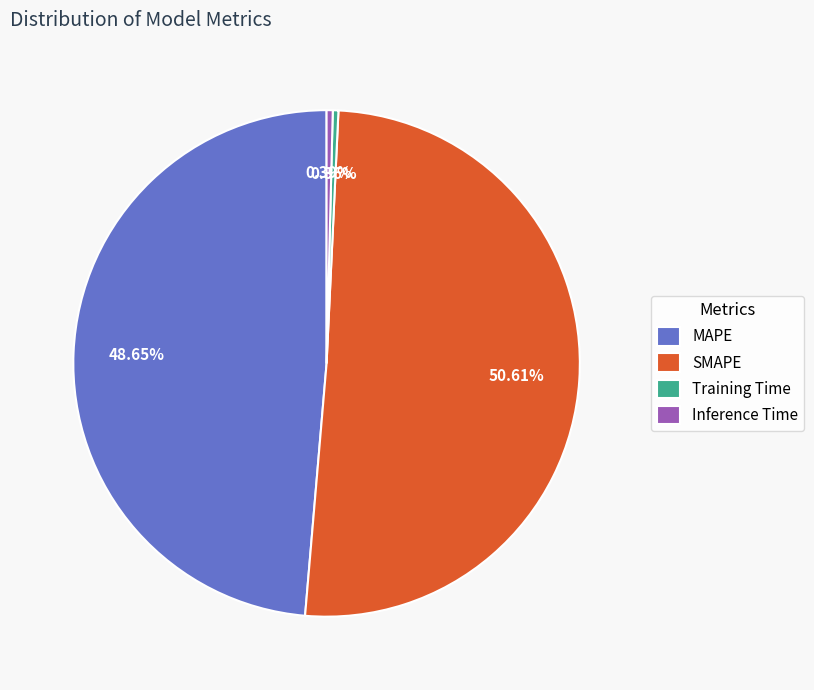

Which slice is the largest?

SMAPE